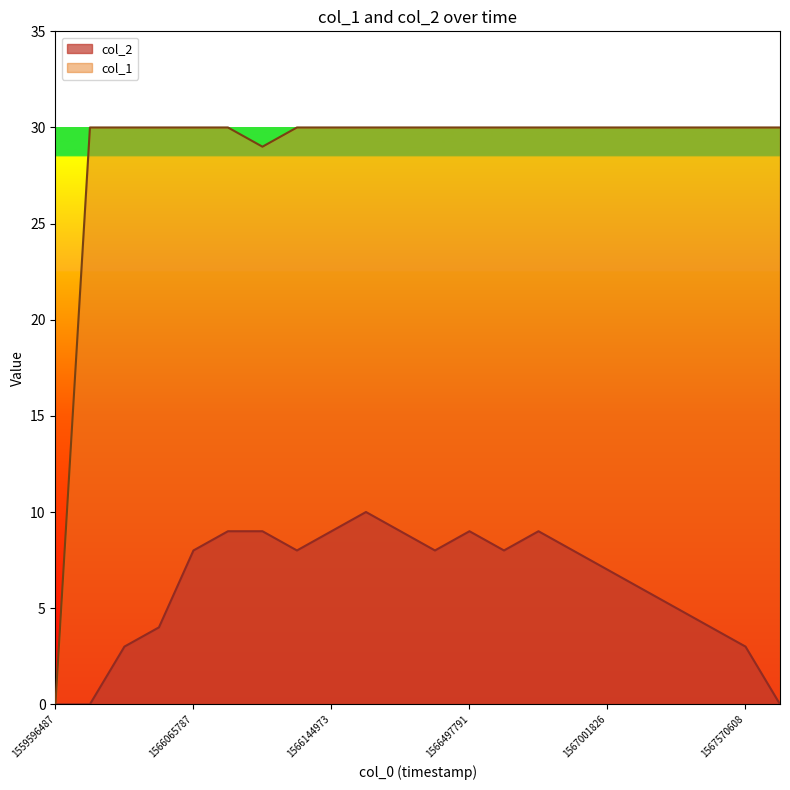

Count the number of data series in this chart.

2